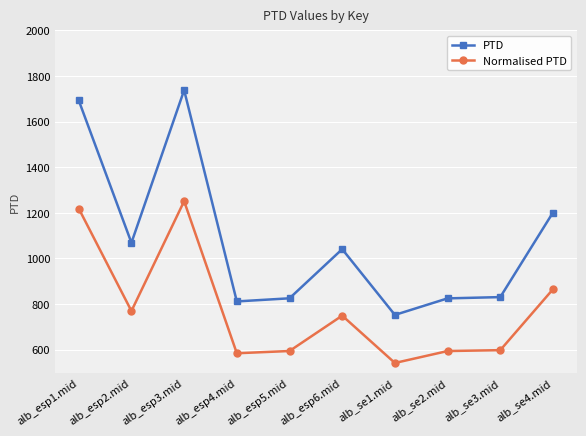

The value of PTD at alb_se3.mid is 1288.9. True or false?

False